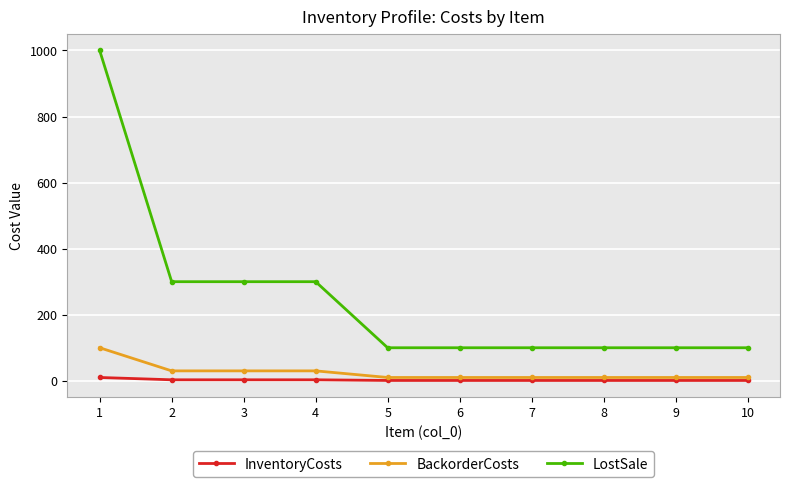

Does the chart have visible grid lines?

Yes